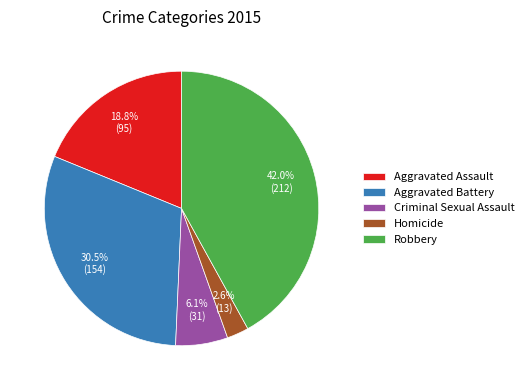

Is it true that Aggravated Assault is 19% of the pie?

True